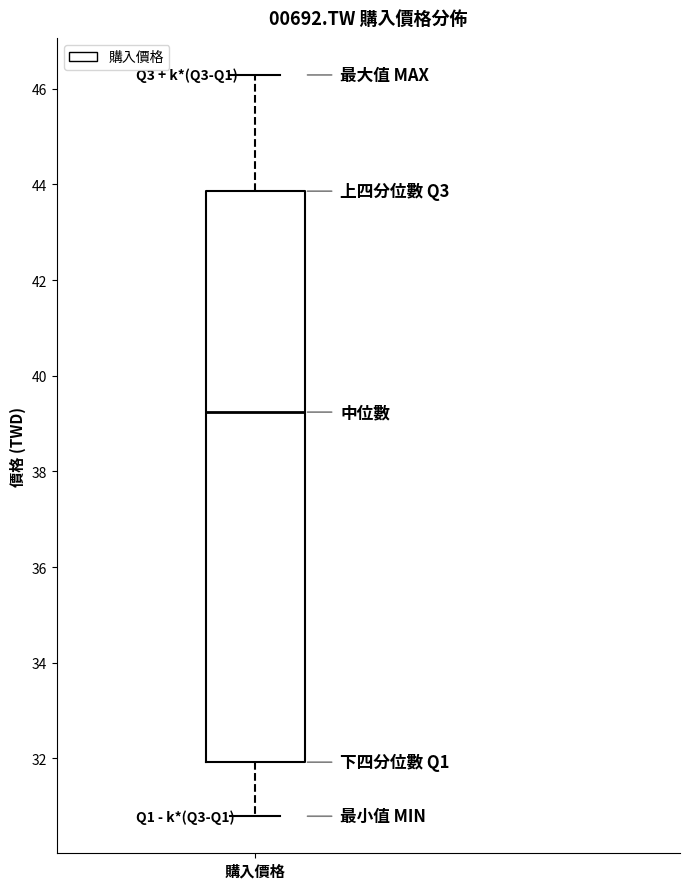

Transcribe this box plot: give where the median line is, the range the box spans, and where the two whiskers end, as read against the y-axis. The values are not printed on the chart, so give them approximately, as read against the axis.

median 39.2, box 32.0 to 43.8, whiskers 30.8 to 46.2